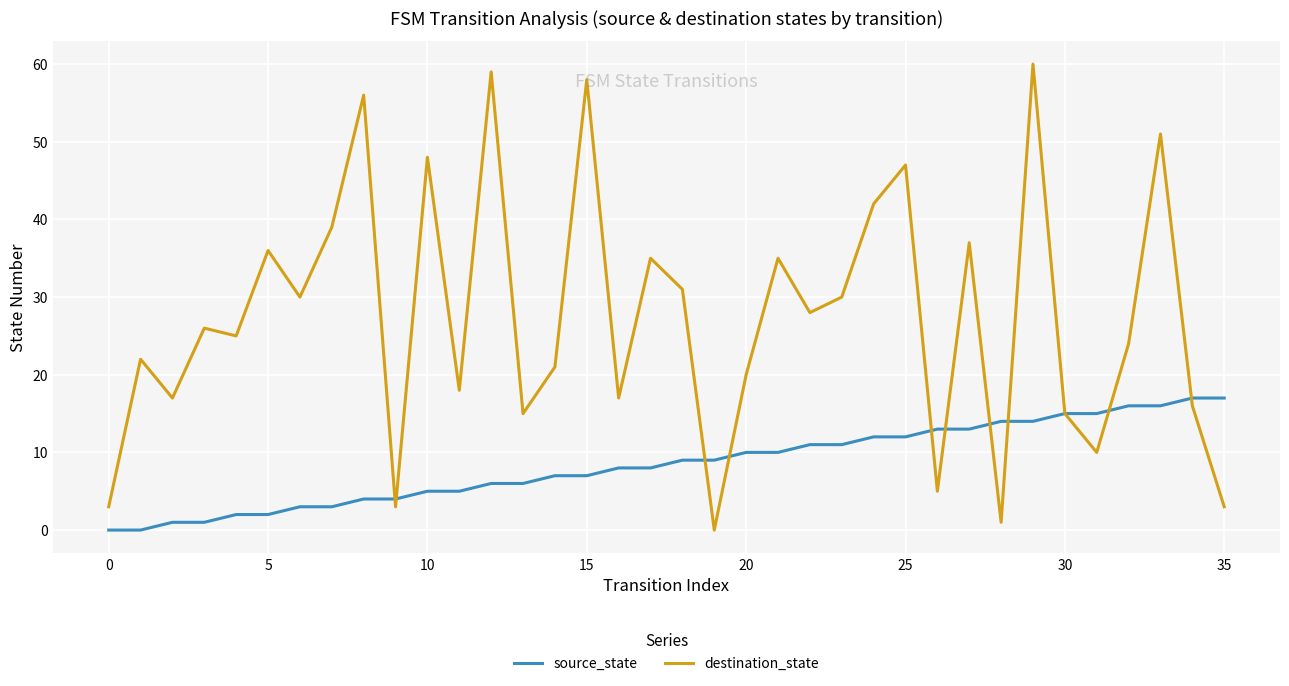

List the series in order of their peak value, lowest first.

source_state, destination_state